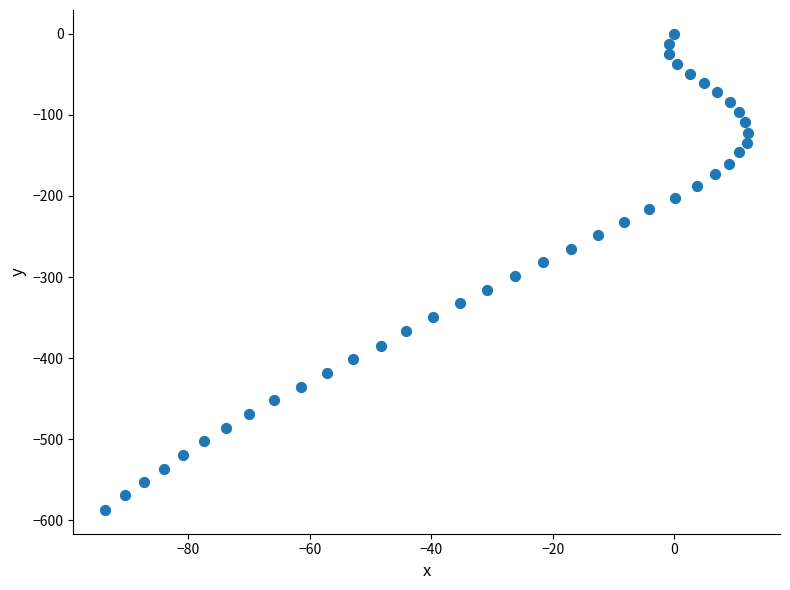

What is the range of X values (max minus min)?

105.7